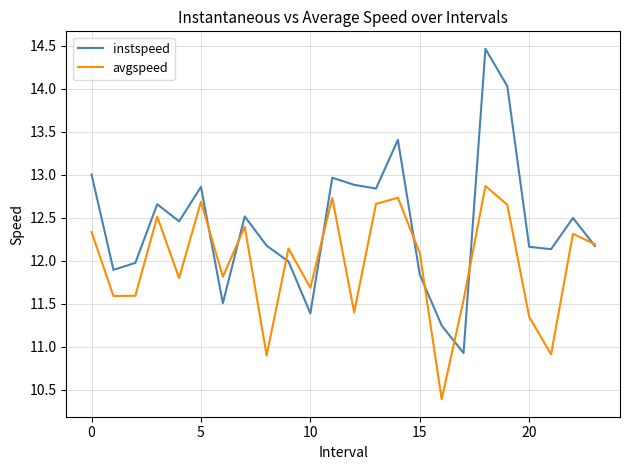

List the series in order of their peak value, highest first.

instspeed, avgspeed